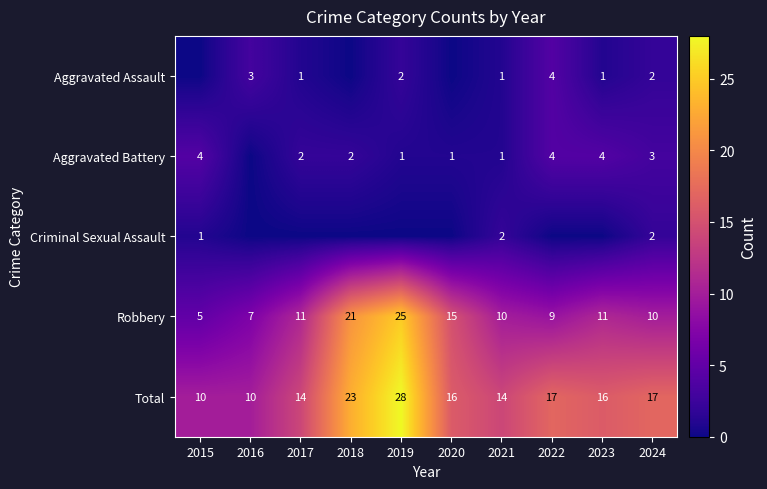

What is the average value of the Aggravated Battery series?

2